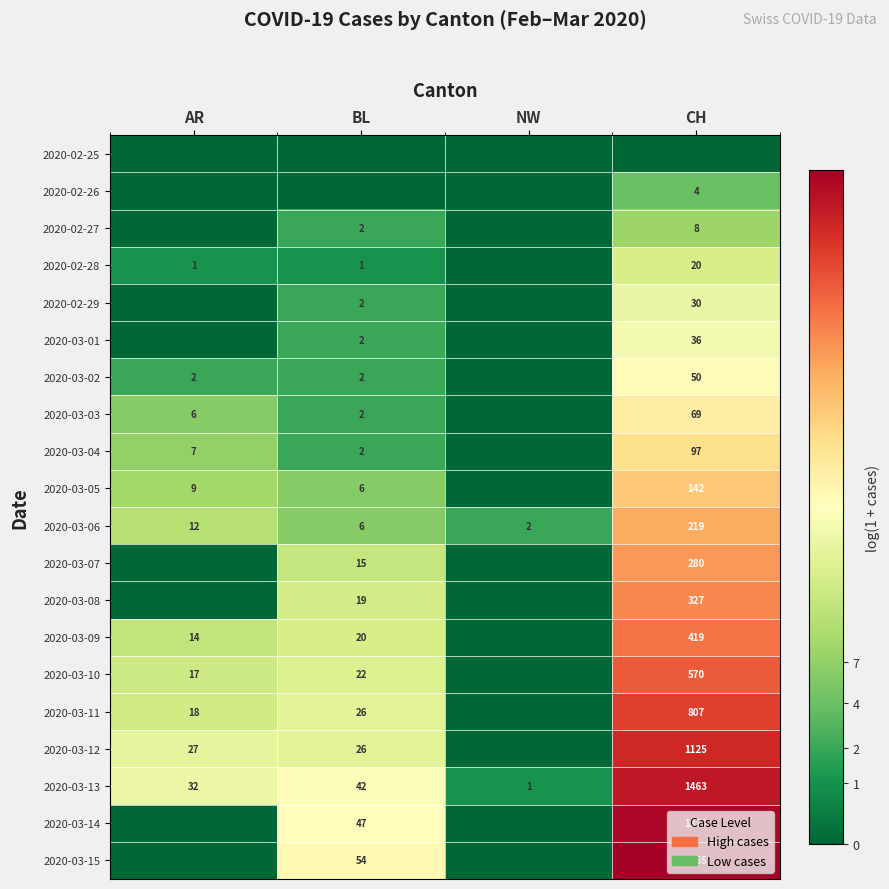

What is the sum of the 2020-03-06 values at CH and AR?

231